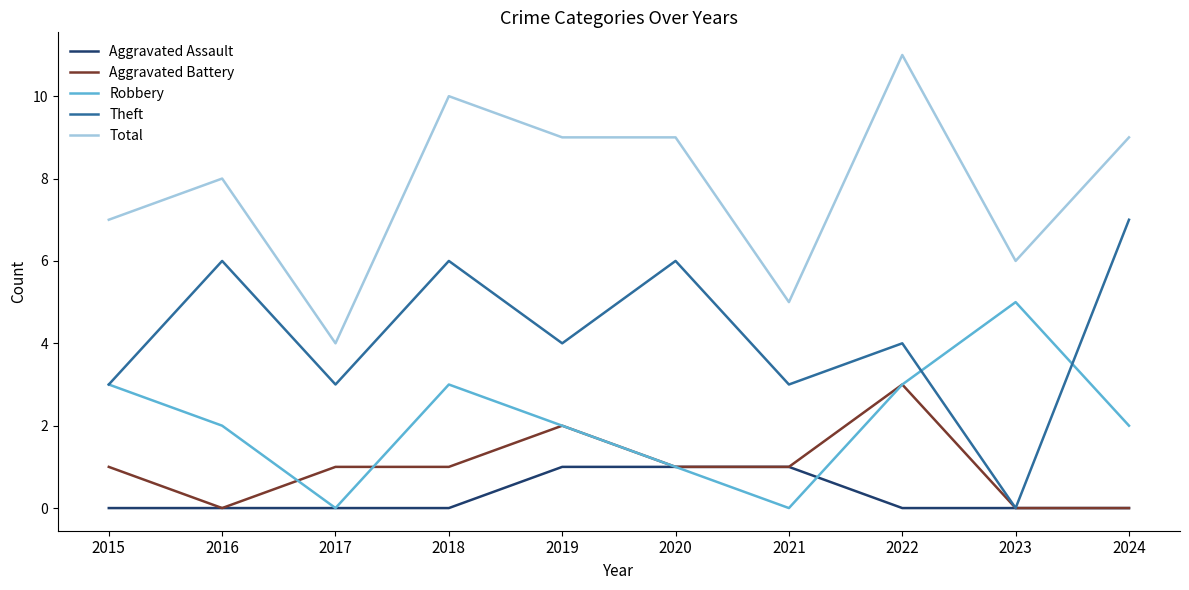

What is the highest value of the Theft series?

7